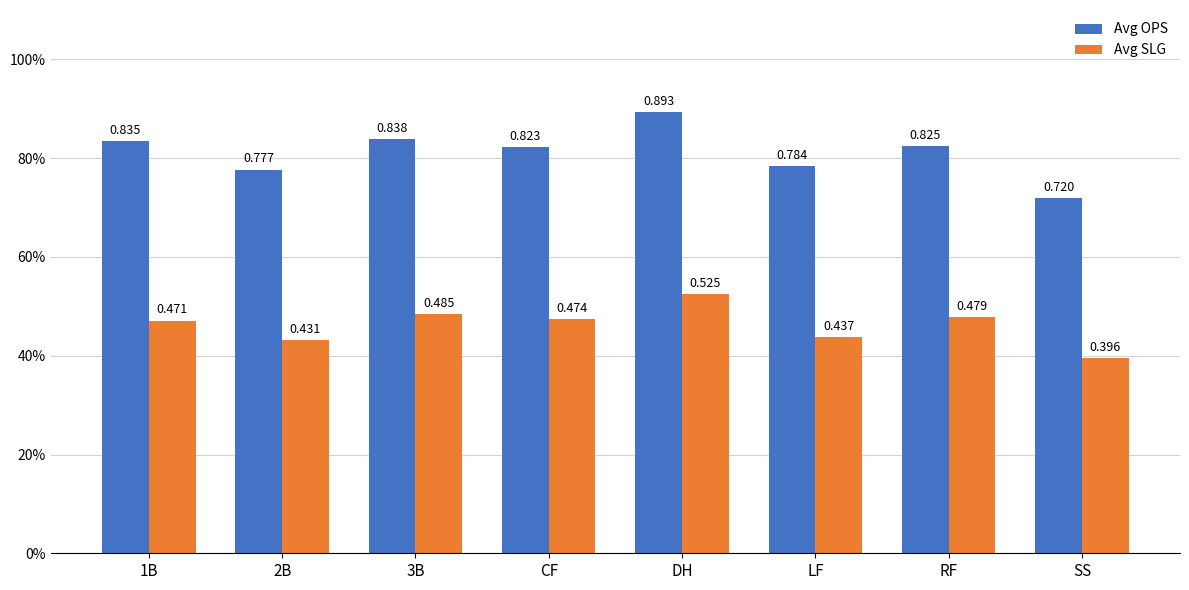

Where is Avg SLG nearest to the value 0?

SS